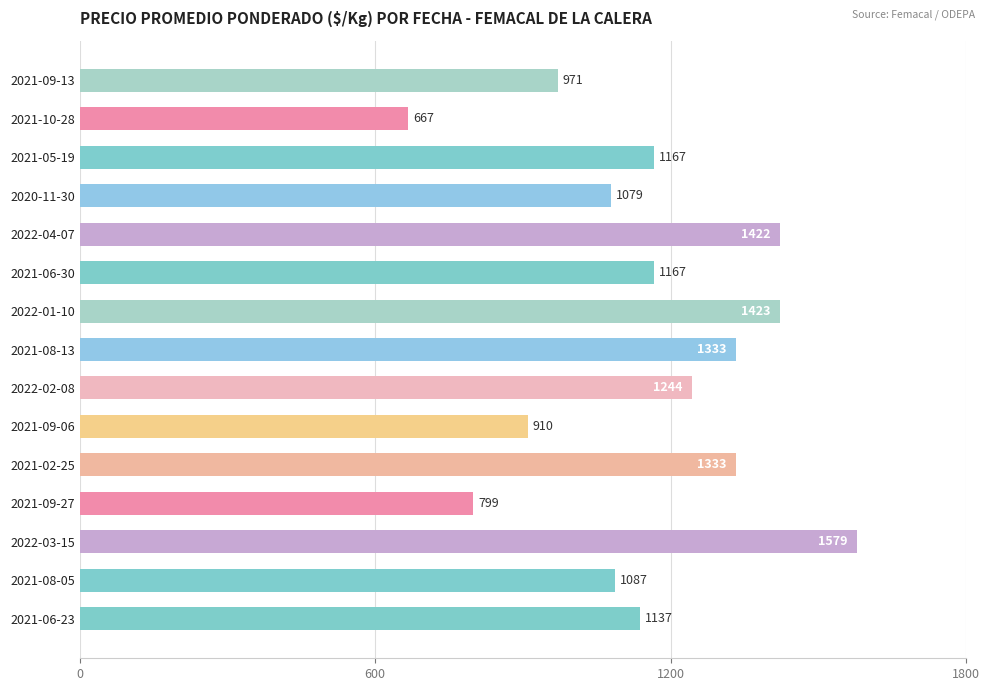

How many bars are there in total?

15